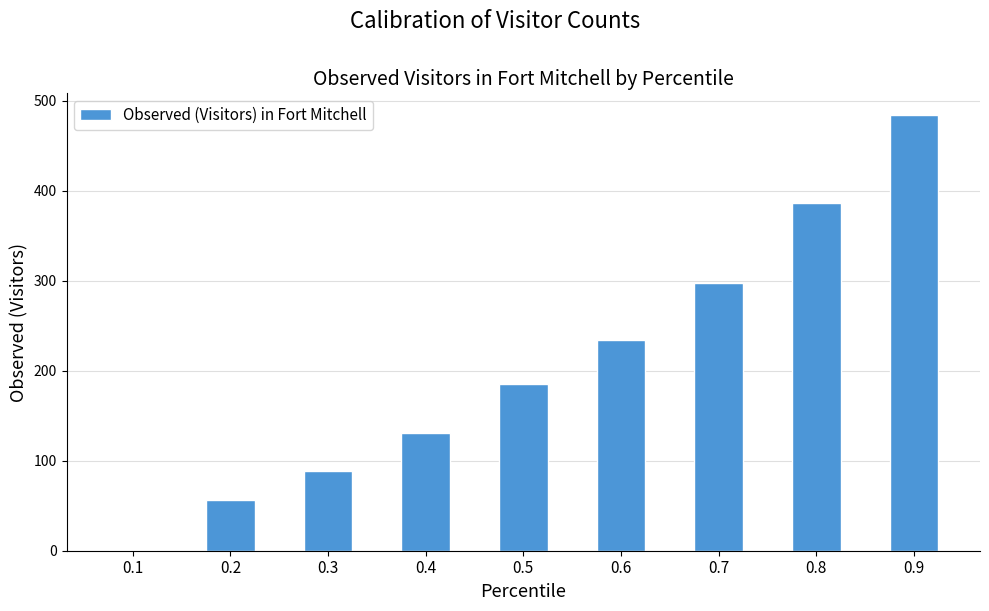

The chart shows a value of 93 at 0.6. True or false?

False